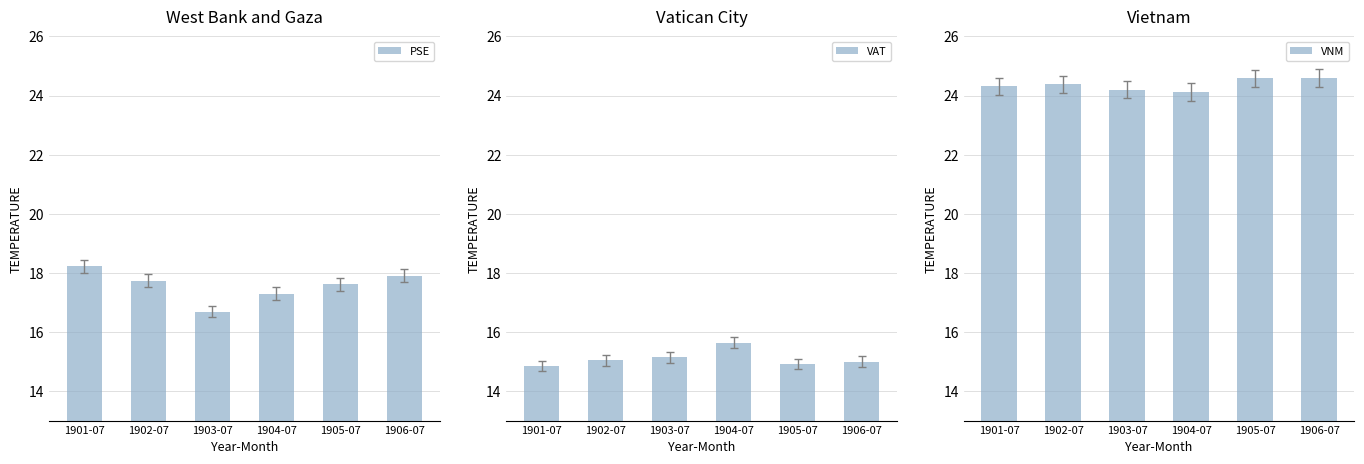

At which label is VAT closest to 15?

1906-07